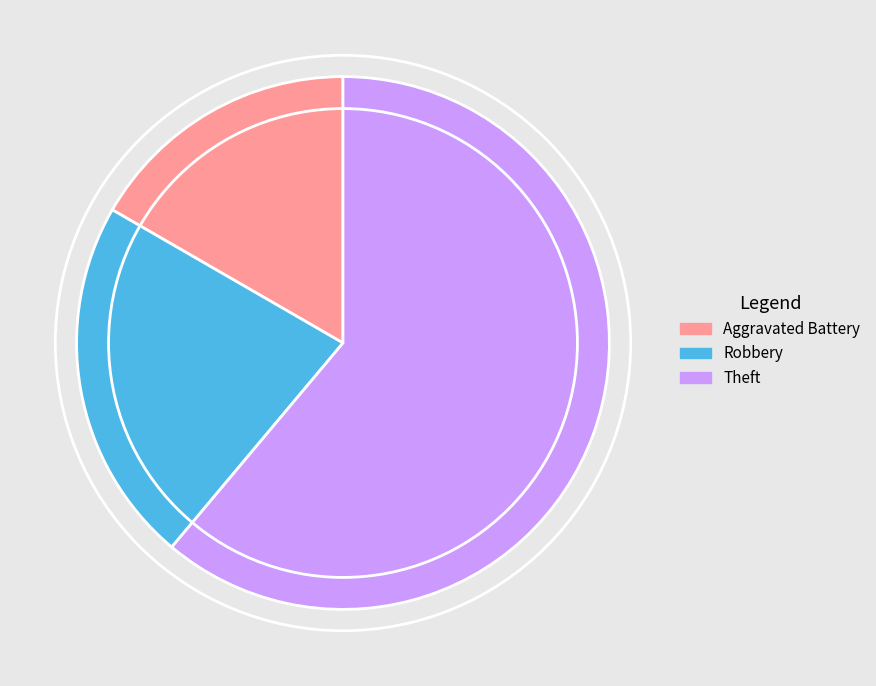

Which has a higher value, Robbery or Aggravated Battery?

Robbery